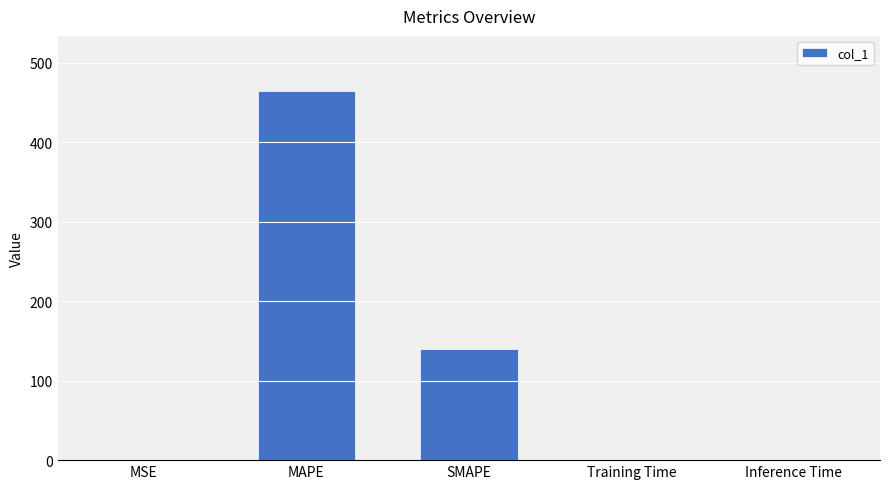

Is it true that the value at Inference Time is 0.0?

True